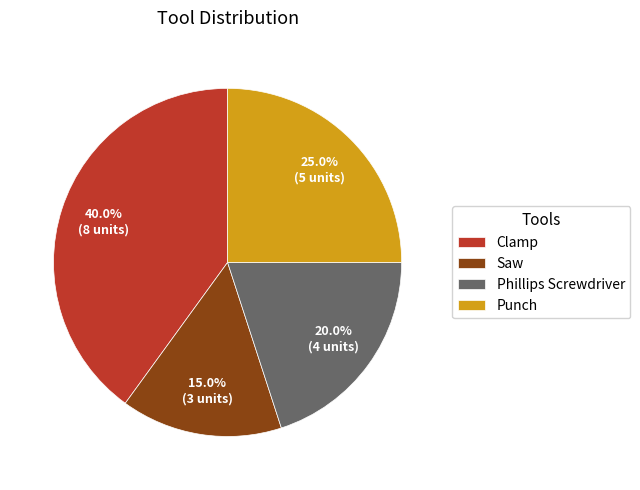

To the nearest percent, what percentage of the pie is Saw?

15%